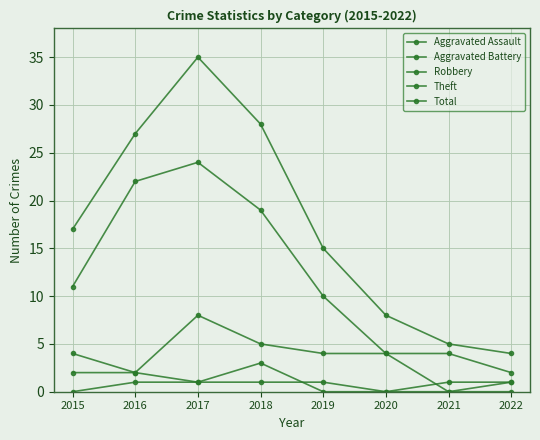

What is the difference between the highest and lowest values at 2015?

17